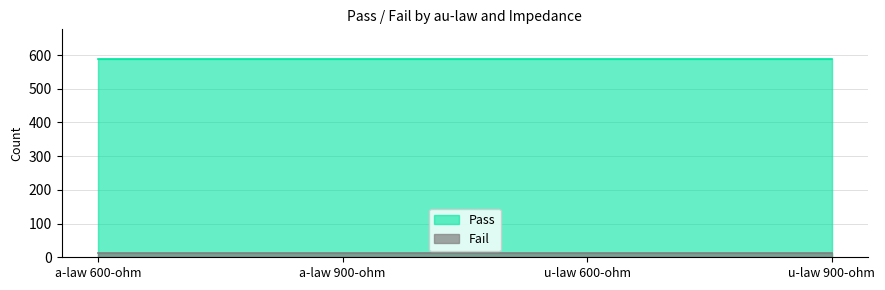

Which series has the largest total across all categories?

Pass